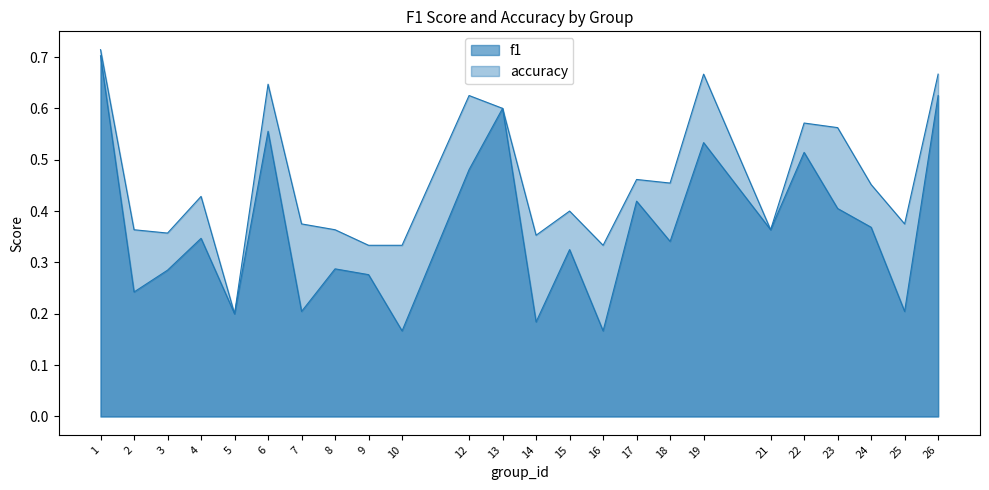

What is the sum of all accuracy values?

11.0